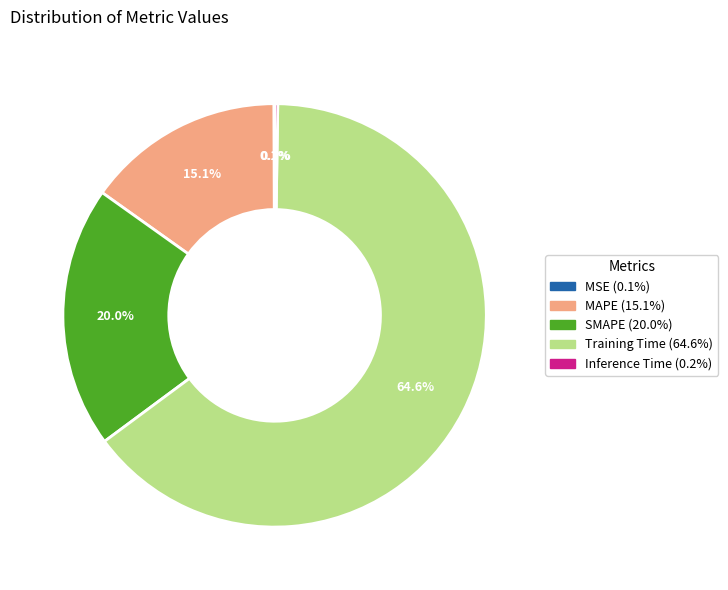

Between SMAPE and MAPE, which is larger?

SMAPE